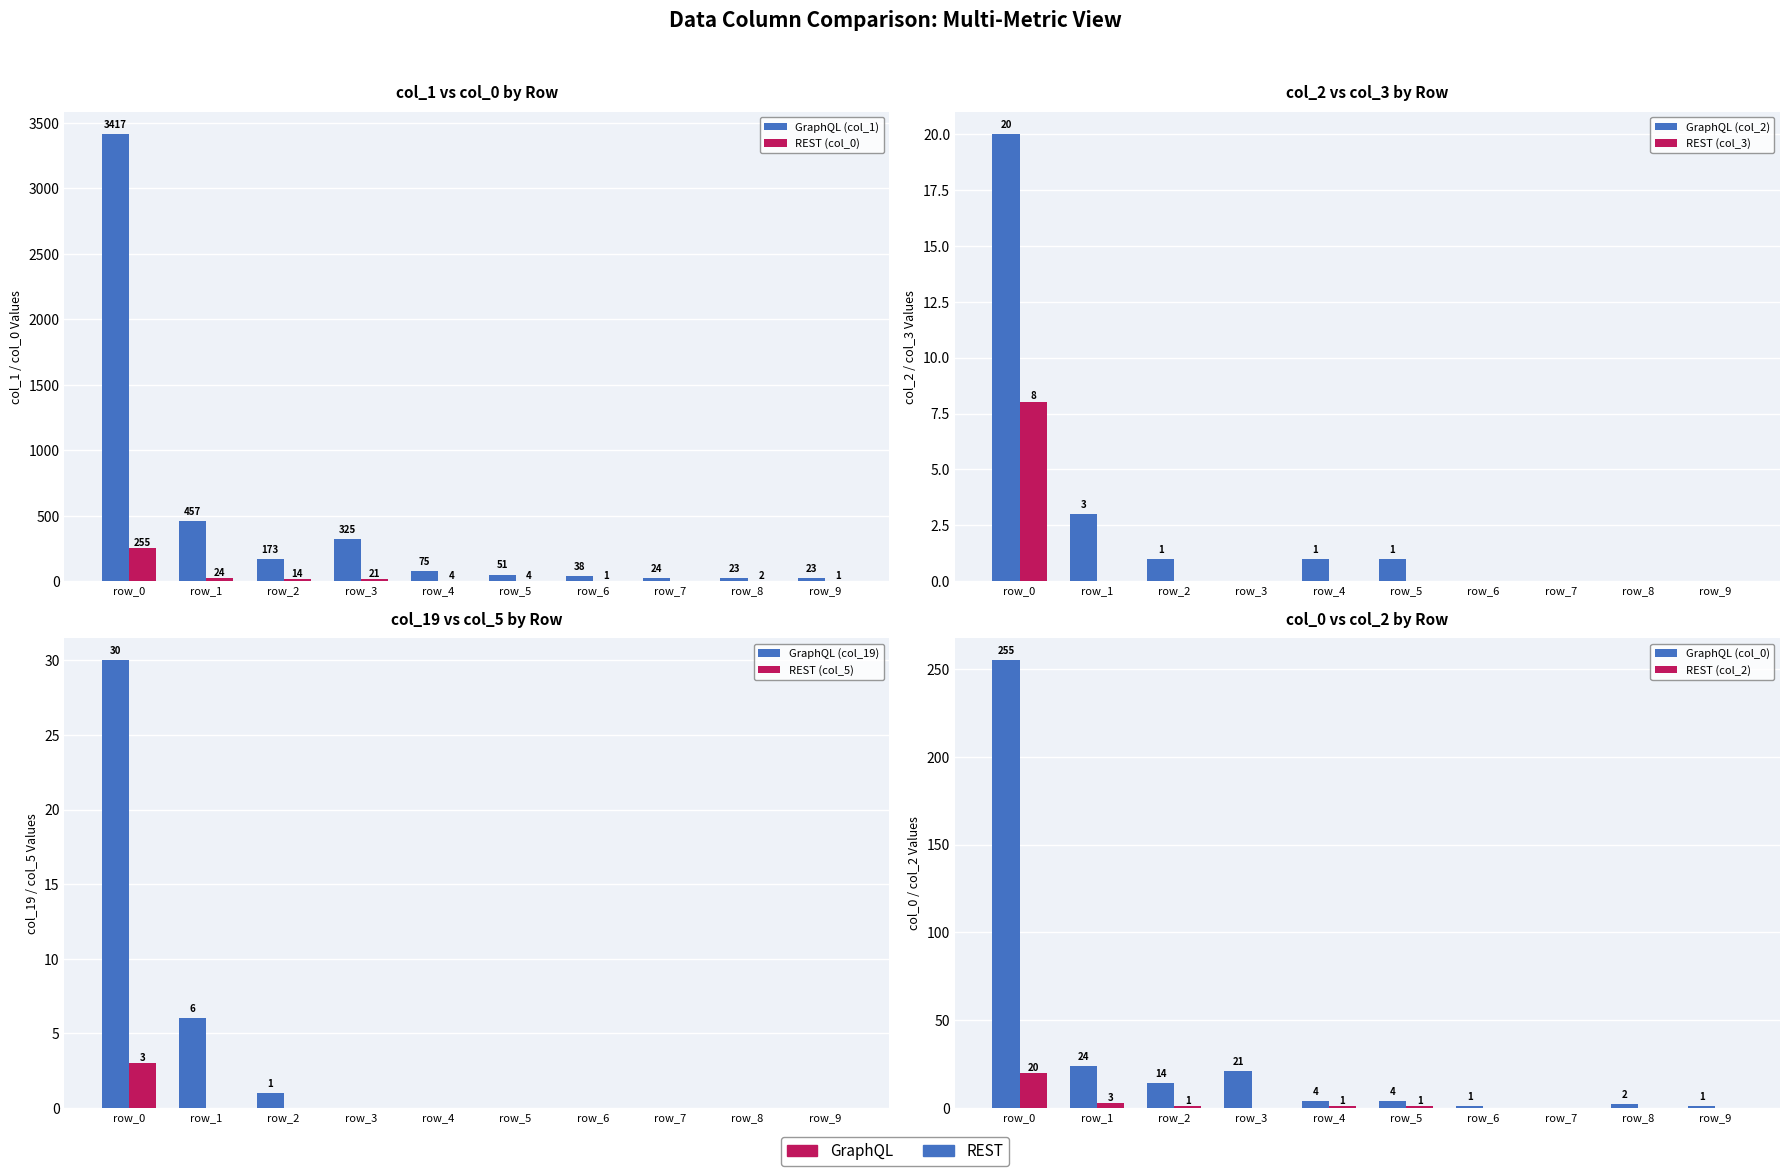

Is the value of col_2 at row_4 greater than the value of col_3 at row_9?

Yes